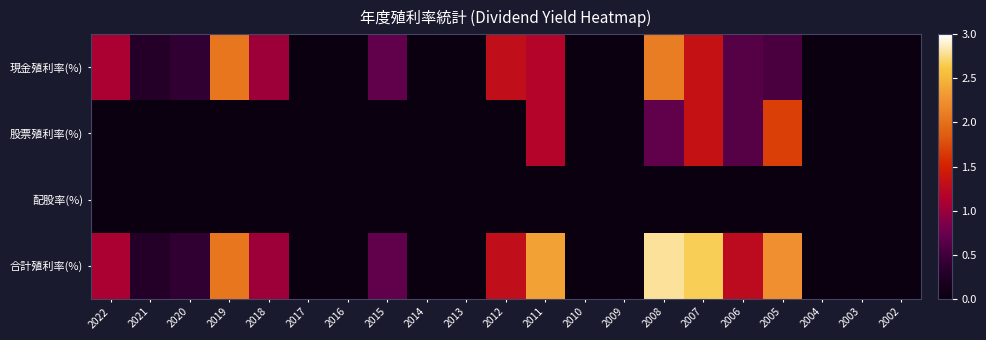

Reading left to right, what are all the values shown in this chart?

現金殖利率(%): 2022=1.1	2021=0.3	2020=0.4	2019=2.0	2018=1.0	2017=0.0	2016=0.0	2015=0.7	2014=0.0	2013=0.0	2012=1.3	2011=1.2	2010=0.0	2009=0.0	2008=2.1	2007=1.3	2006=0.6	2005=0.6	2004=0.0	2003=0.0	2002=0.0
股票殖利率(%): 2022=0.0	2021=0.0	2020=0.0	2019=0.0	2018=0.0	2017=0.0	2016=0.0	2015=0.0	2014=0.0	2013=0.0	2012=0.0	2011=1.2	2010=0.0	2009=0.0	2008=0.7	2007=1.3	2006=0.6	2005=1.7	2004=0.0	2003=0.0	2002=0.0
配股率(%): 2022=0.0	2021=0.0	2020=0.0	2019=0.0	2018=0.0	2017=0.0	2016=0.0	2015=0.0	2014=0.0	2013=0.0	2012=0.0	2011=0.0	2010=0.0	2009=0.0	2008=0.0	2007=0.0	2006=0.0	2005=0.0	2004=0.0	2003=0.0	2002=0.0
合計殖利率(%): 2022=1.1	2021=0.3	2020=0.4	2019=2.0	2018=1.0	2017=0.0	2016=0.0	2015=0.7	2014=0.0	2013=0.0	2012=1.3	2011=2.4	2010=0.0	2009=0.0	2008=2.8	2007=2.7	2006=1.3	2005=2.2	2004=0.0	2003=0.0	2002=0.0